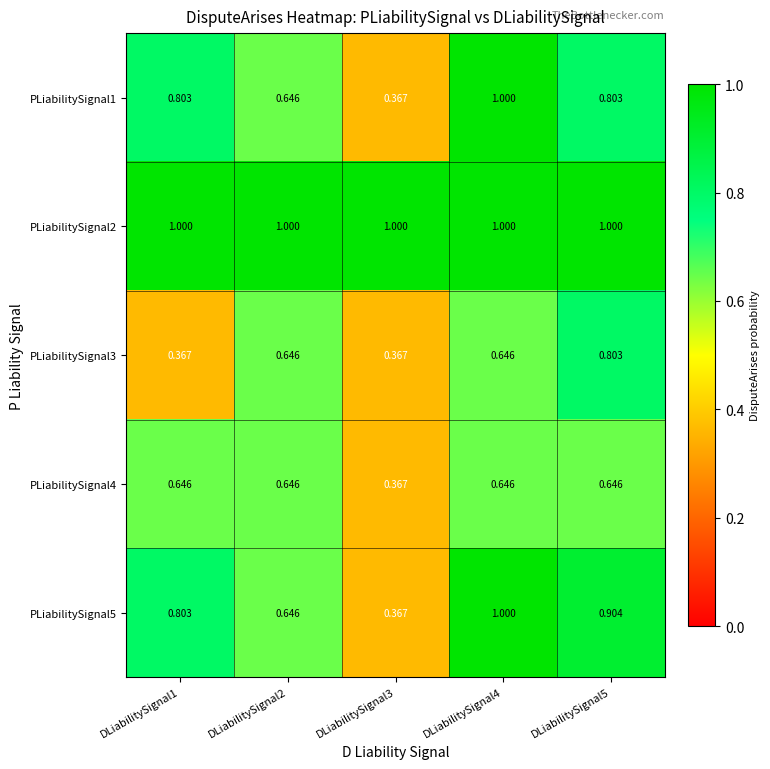

Is the value of PLiabilitySignal5 at DLiabilitySignal5 greater than the value of PLiabilitySignal2 at DLiabilitySignal1?

No